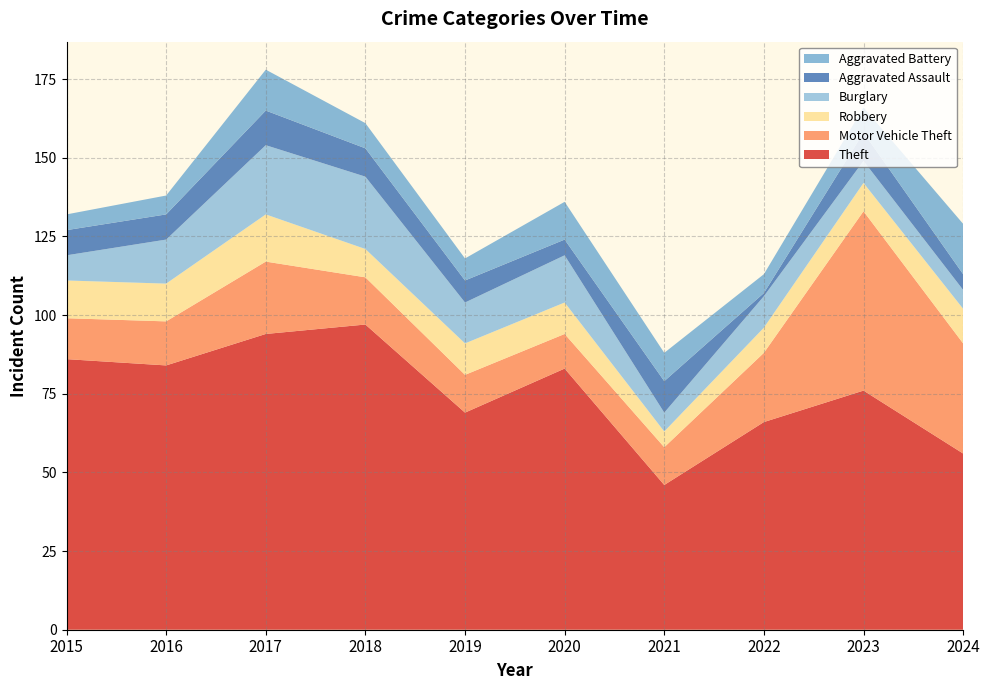

Reading left to right, list all the values displayed in this chart.

Theft: 2015=86	2016=84	2017=94	2018=97	2019=69	2020=83	2021=46	2022=66	2023=76	2024=56
Motor Vehicle Theft: 2015=13	2016=14	2017=23	2018=15	2019=12	2020=11	2021=12	2022=22	2023=57	2024=35
Robbery: 2015=12	2016=12	2017=15	2018=9	2019=10	2020=10	2021=5	2022=8	2023=9	2024=11
Burglary: 2015=8	2016=14	2017=22	2018=23	2019=13	2020=15	2021=6	2022=10	2023=7	2024=6
Aggravated Assault: 2015=8	2016=8	2017=11	2018=9	2019=7	2020=5	2021=10	2022=1	2023=9	2024=5
Aggravated Battery: 2015=5	2016=6	2017=13	2018=8	2019=7	2020=12	2021=9	2022=6	2023=8	2024=16